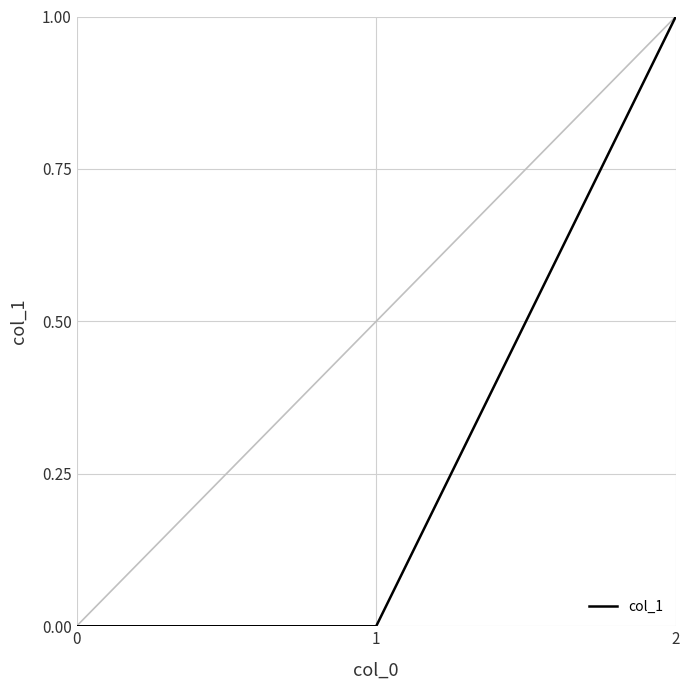

Which category has the highest value across all series?

2